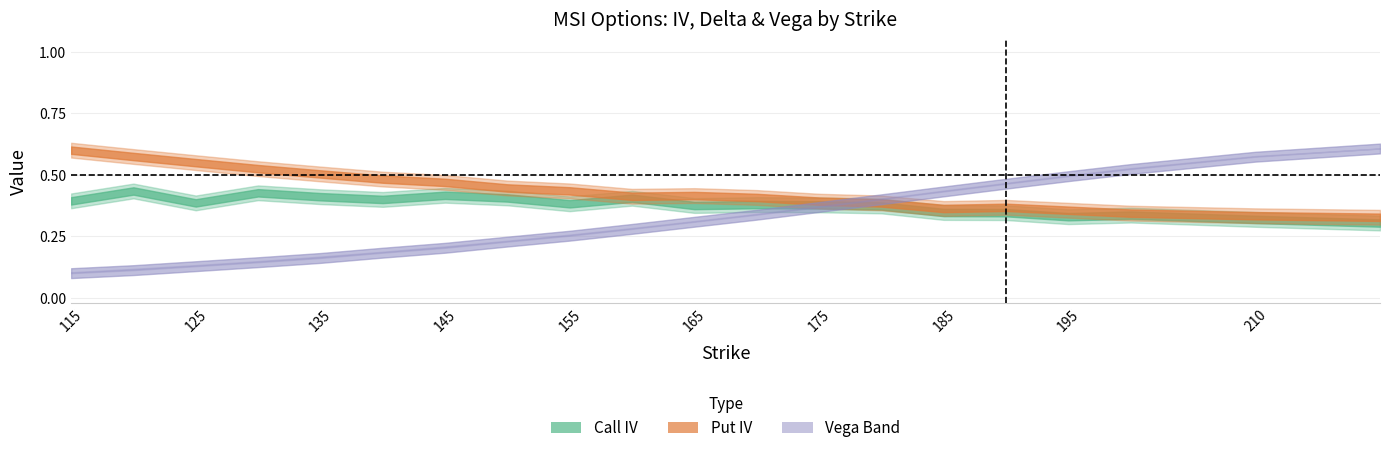

At which category does call_iv reach its first local valley?

125